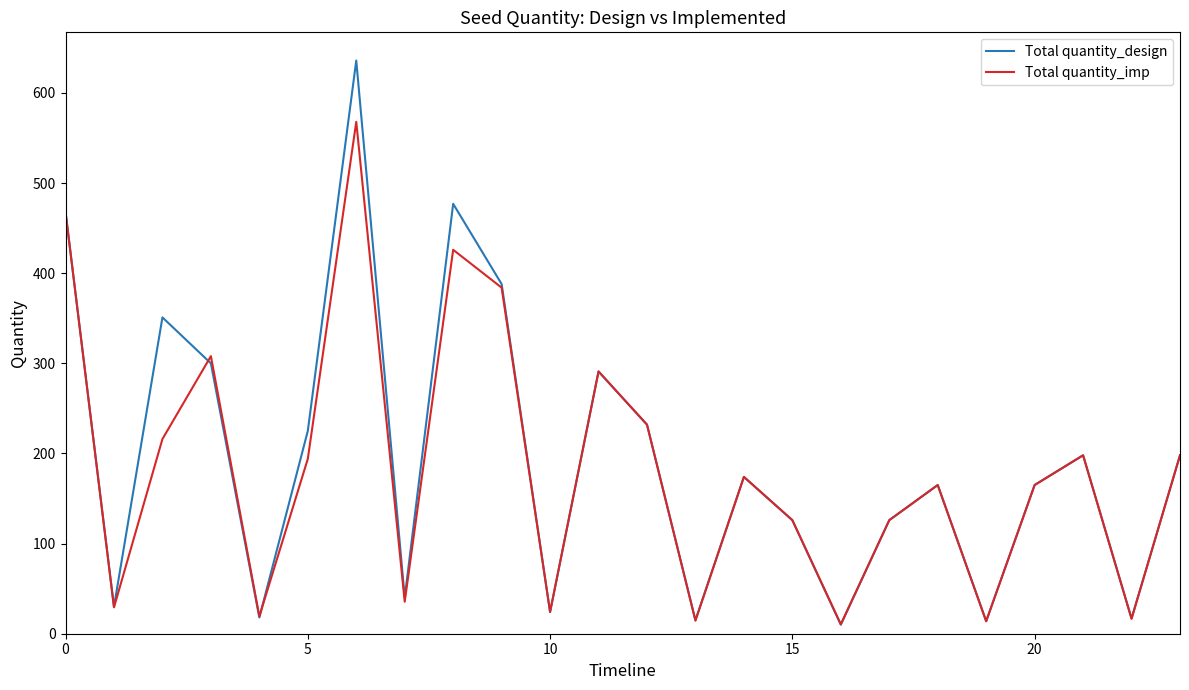

What is the greatest value displayed?

636.0